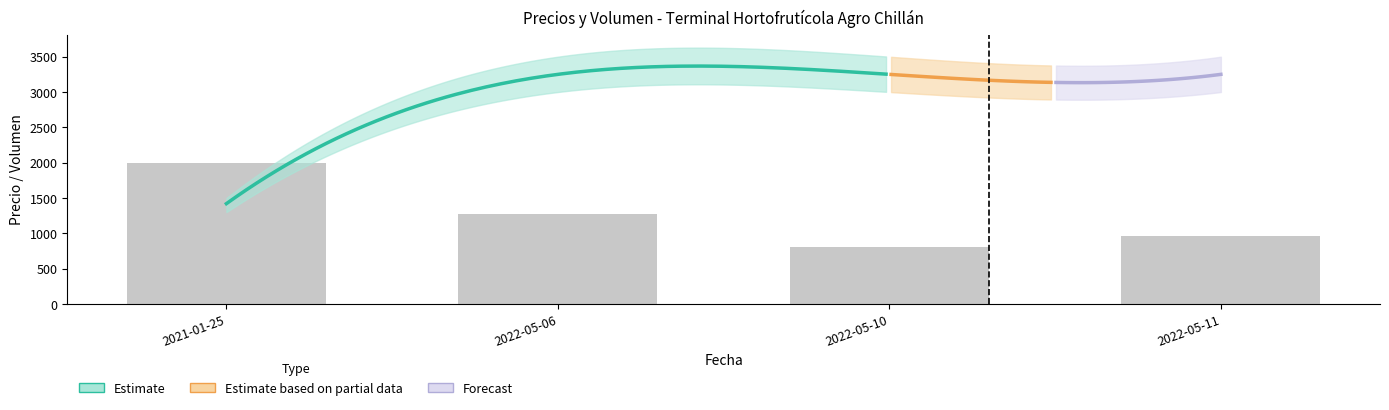

At which category is the sum across all series the highest?

2022-05-06